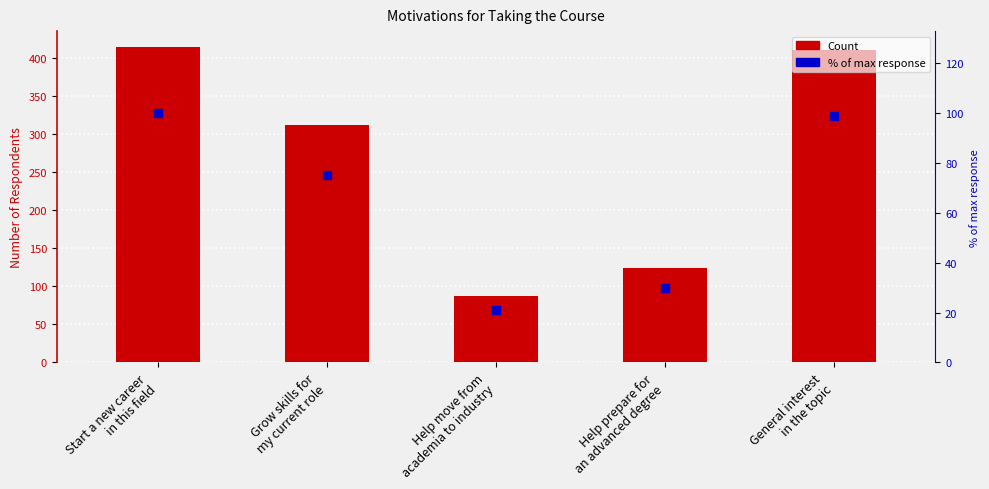

Which series reaches the minimum Y coordinate?

% of max response